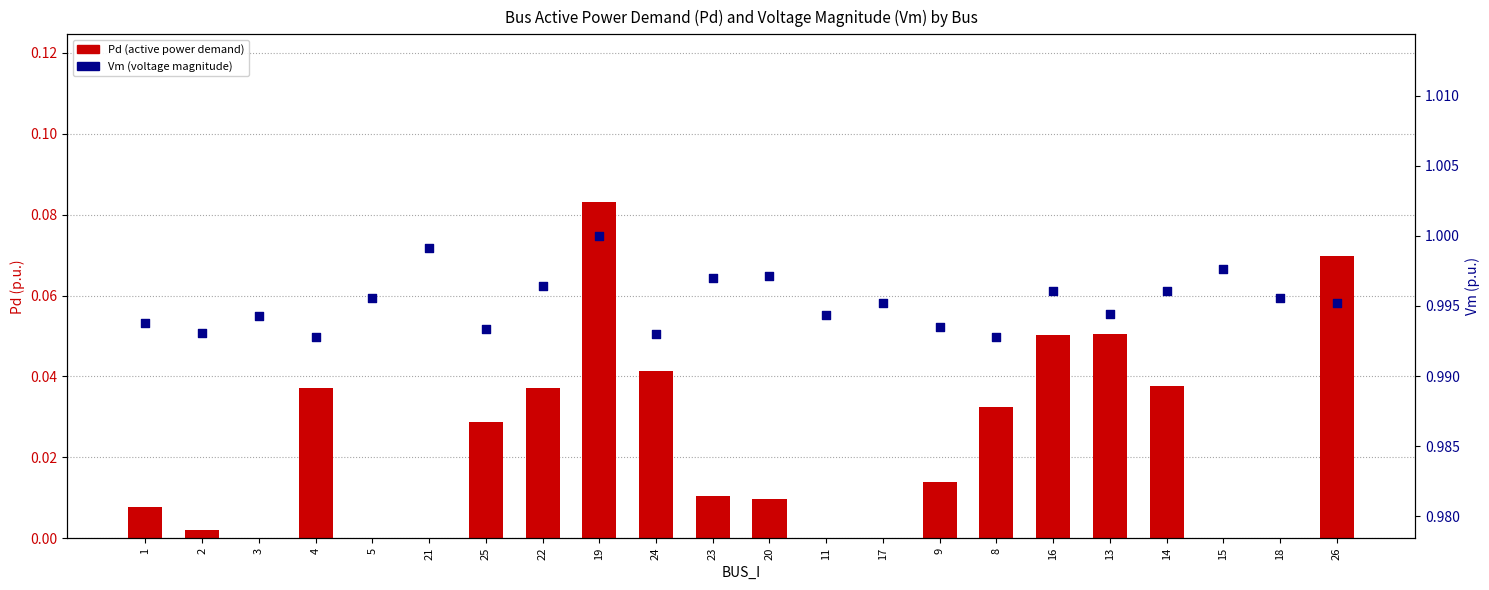

What is the total value across all series at 5?

1.0